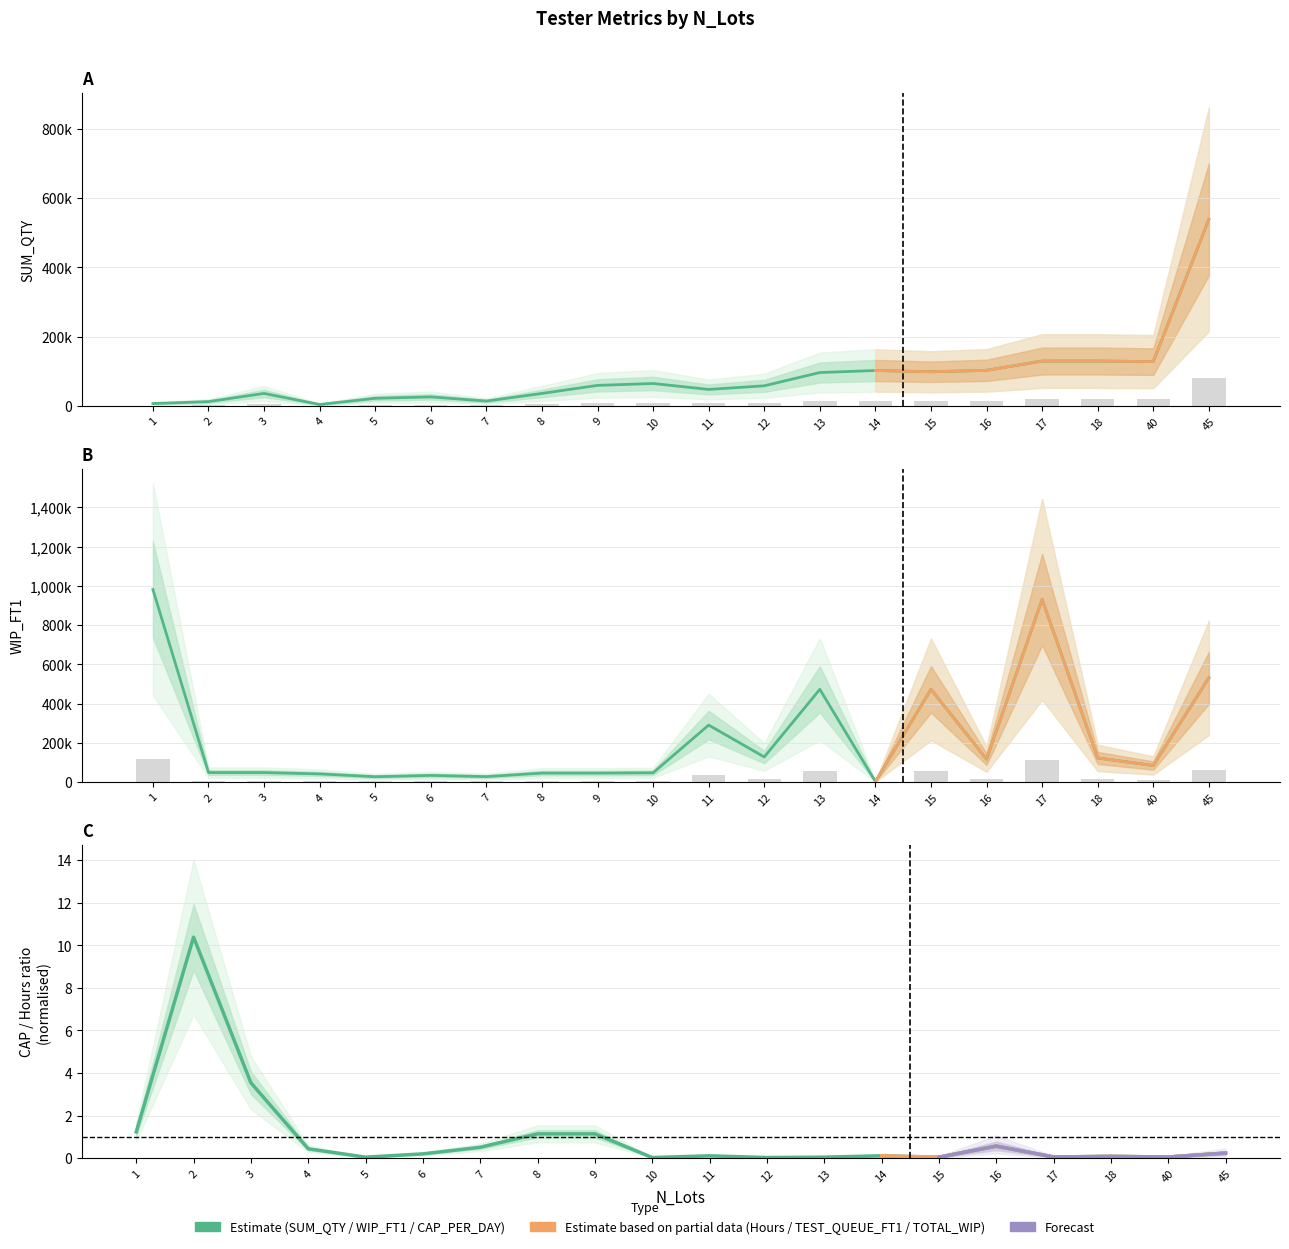

Does the chart contain stacked bars?

No